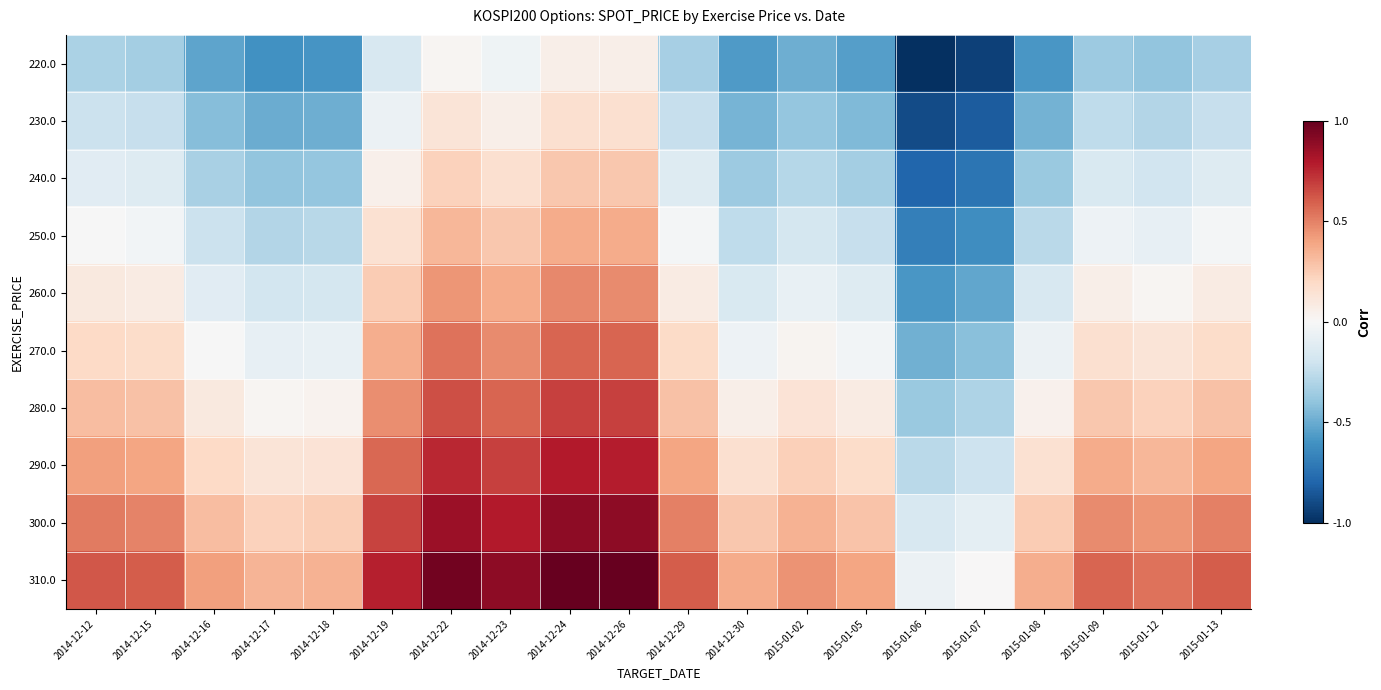

At which category does the chart reach its minimum across all series?

2015-01-06